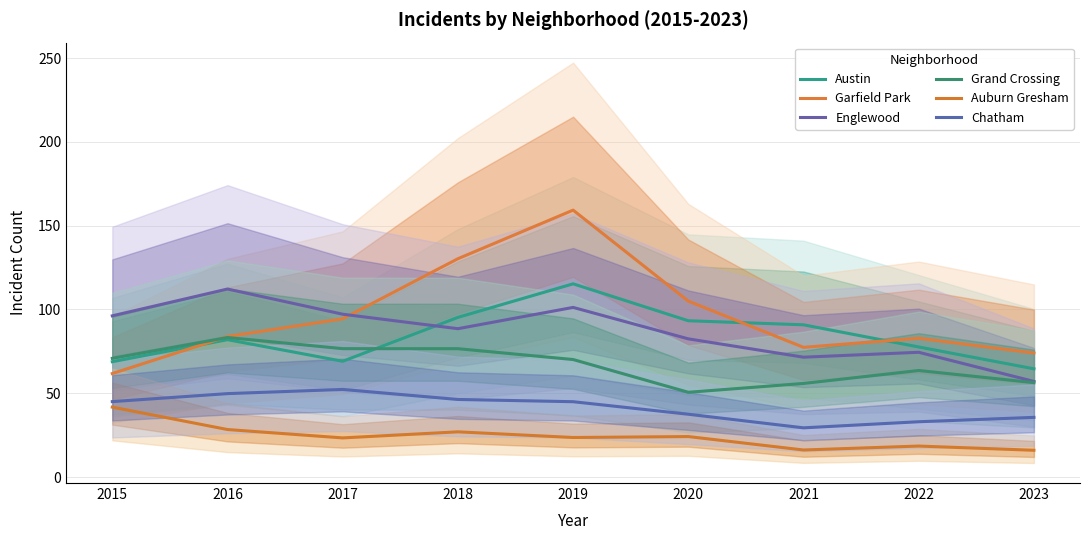

Does the chart have visible grid lines?

Yes